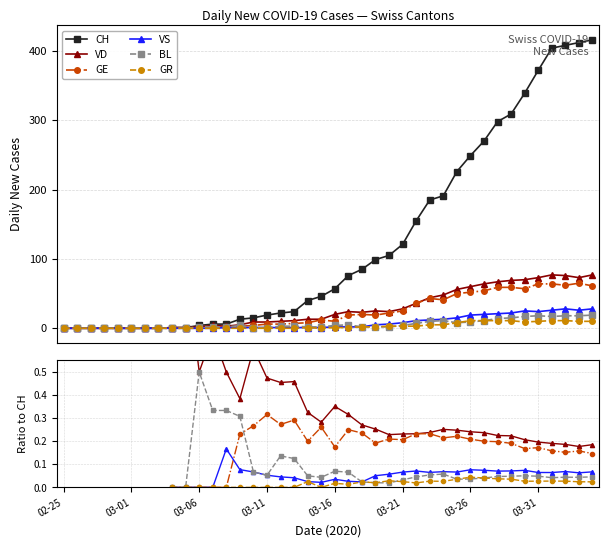

What is the greatest value displayed?

416.0